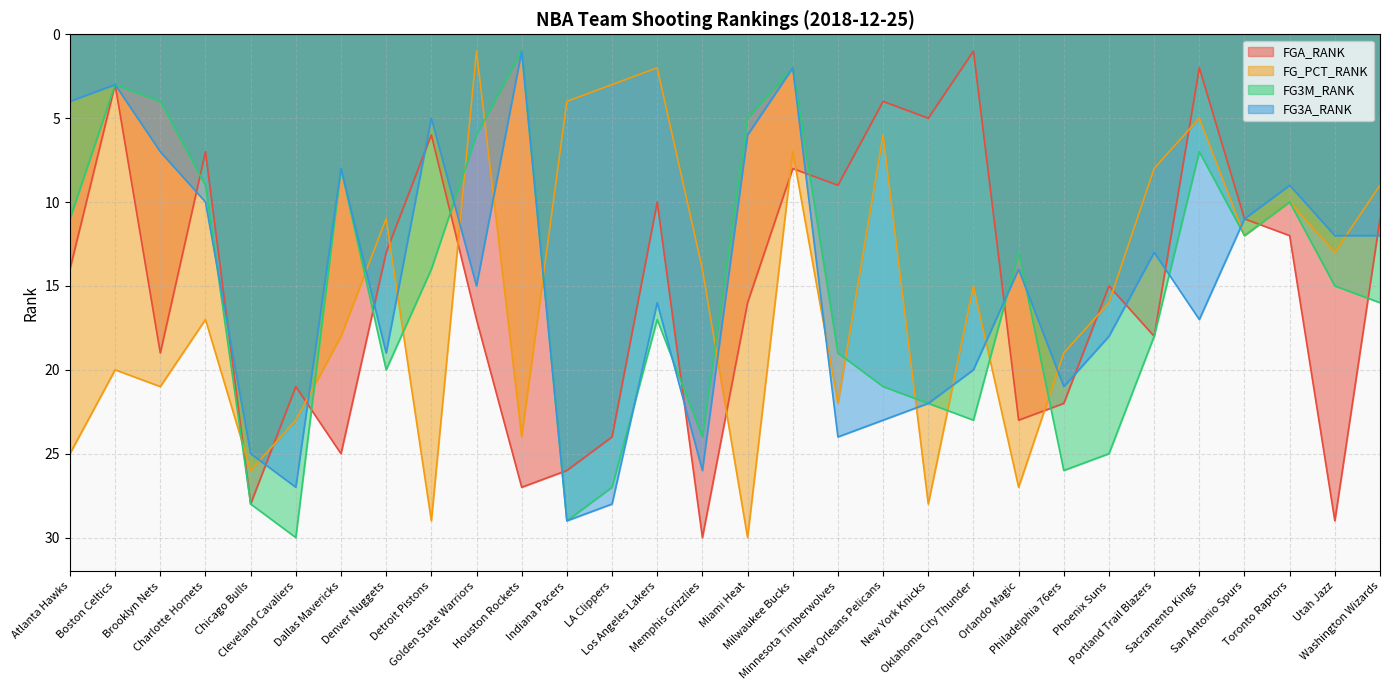

What position from the left is Brooklyn Nets?

3